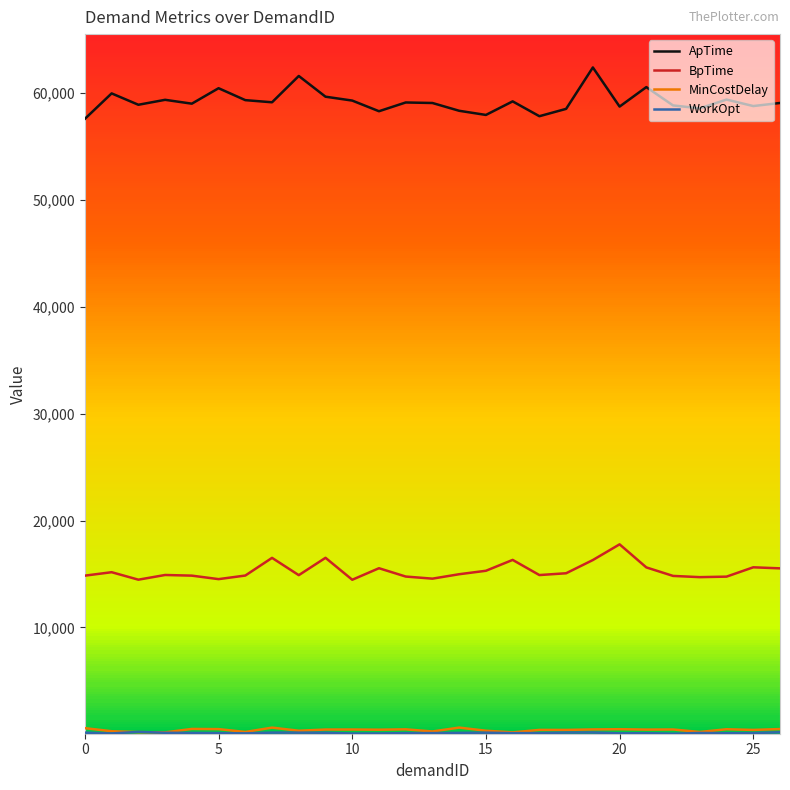

True or false: BpTime and ApTime cross at least once.

False